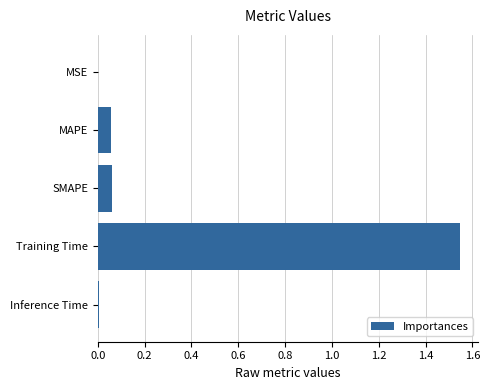

How many distinct data groups are displayed?

1